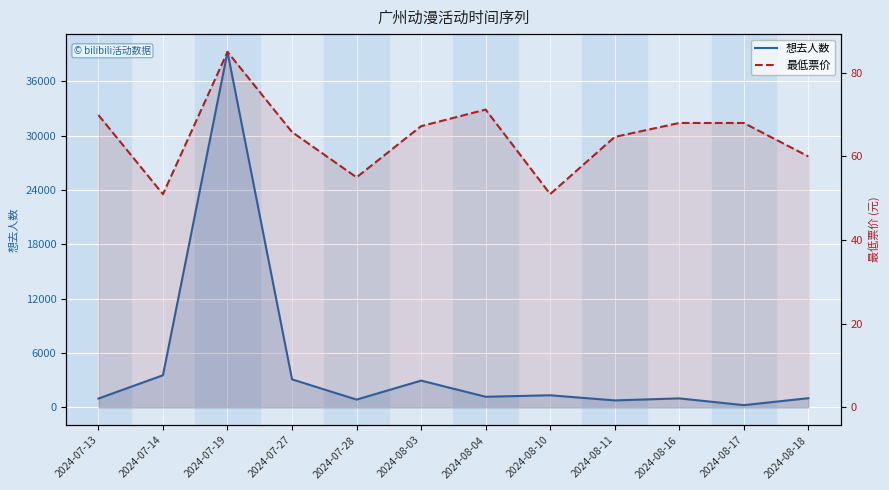

How many data points does each series have?

12